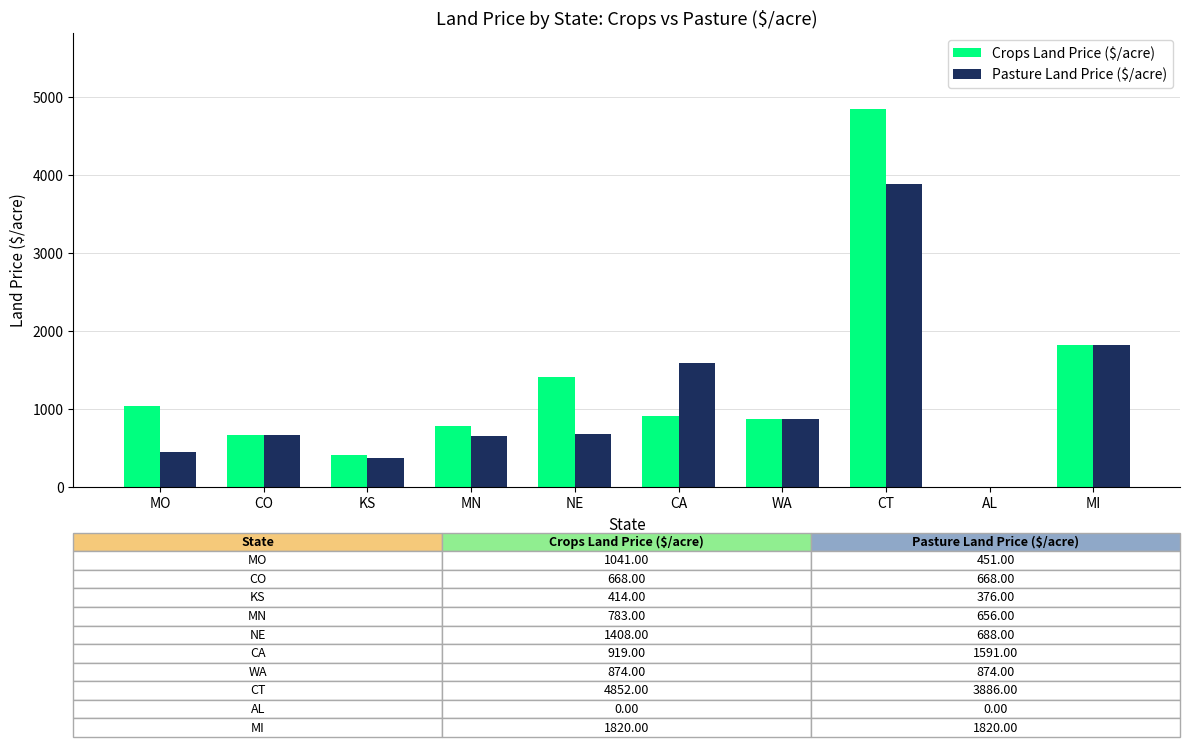

What is the maximum value for Pasture Land Price ($/acre)?

3886